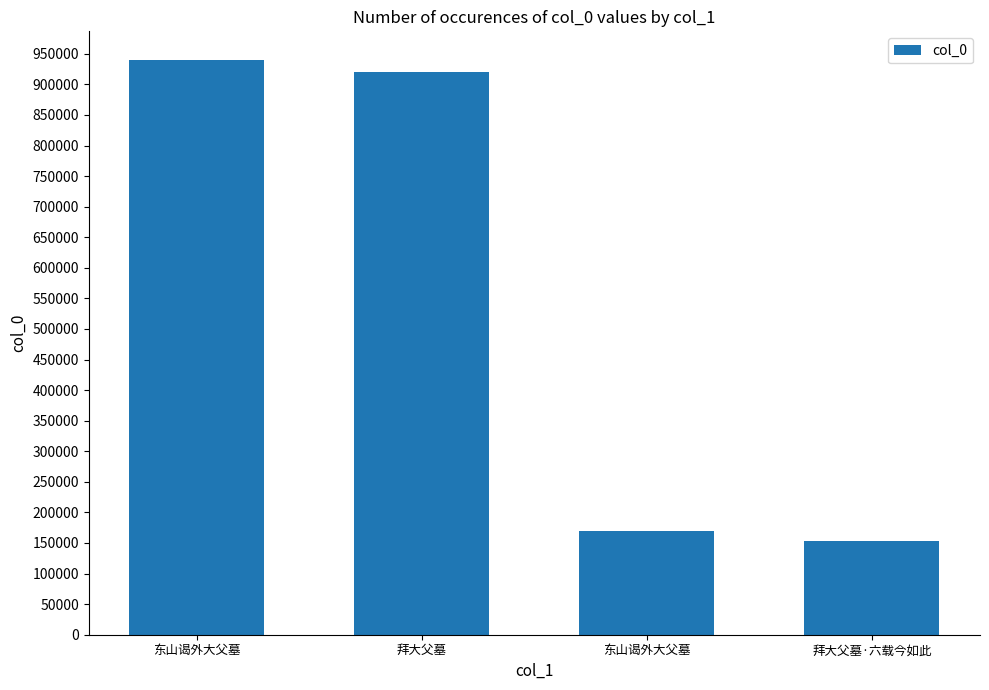

Reading left to right, what are all the values shown in this chart?

939719	919770	168855	153648